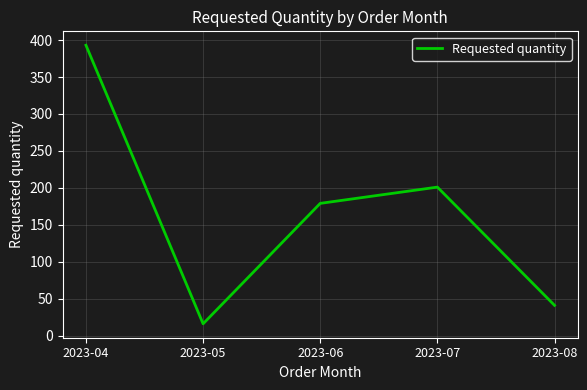

List the labels in order of value, smallest first.

2023-05, 2023-08, 2023-06, 2023-07, 2023-04